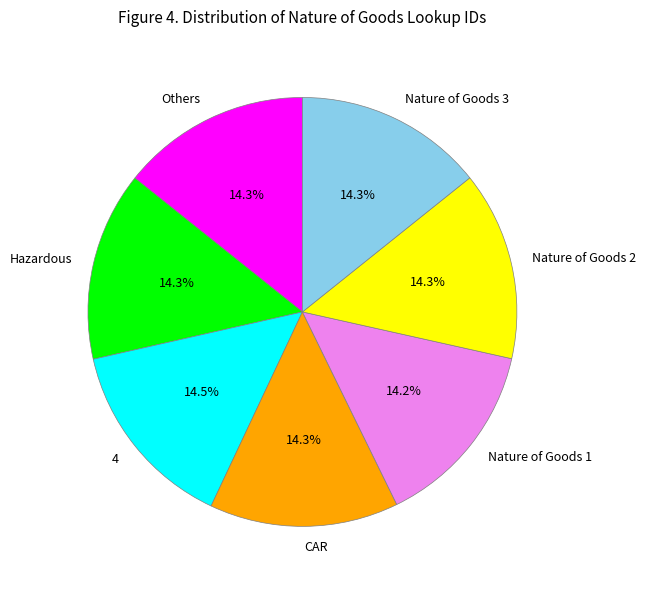

Is there any slice that represents more than half of the pie?

No